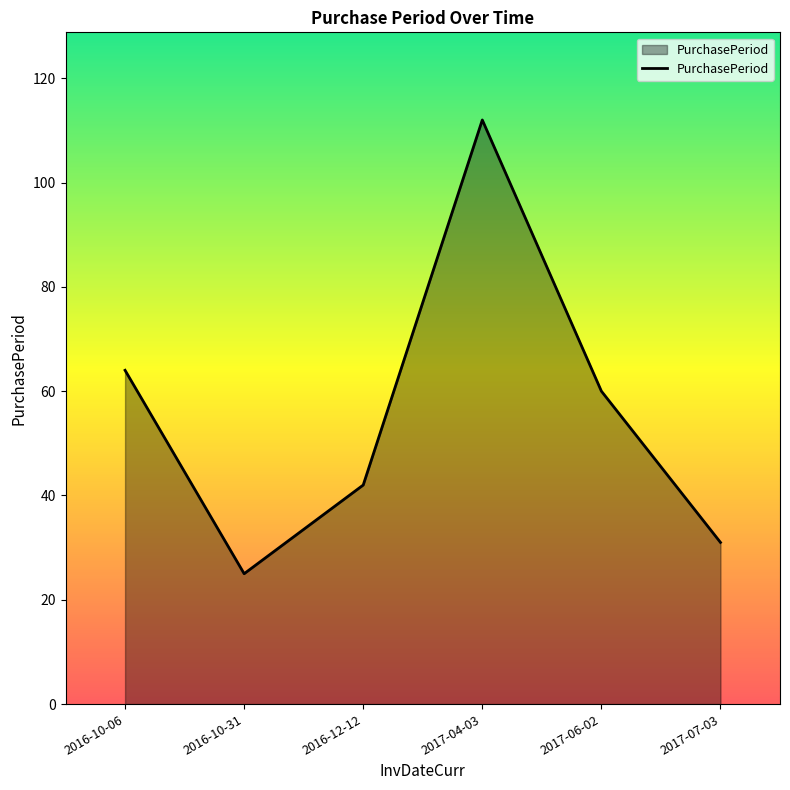

What is the difference between the values at 2016-10-06 and 2017-04-03?

48